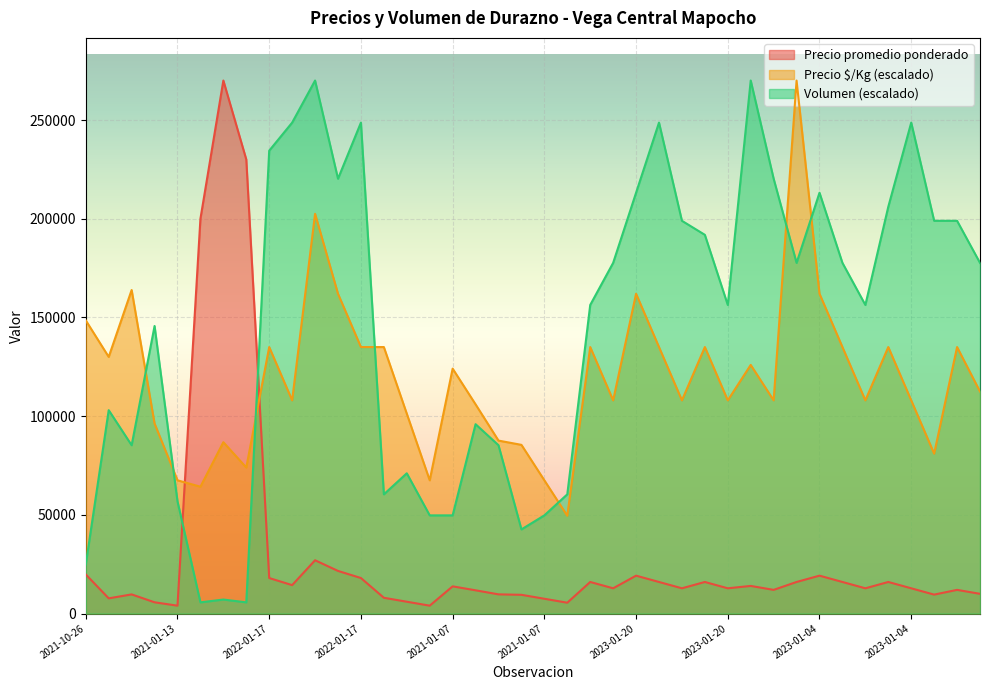

At 2023-01-20, list the series in order from largest to smallest.

Volumen, Precio $/Kg, Precio promedio ponderado